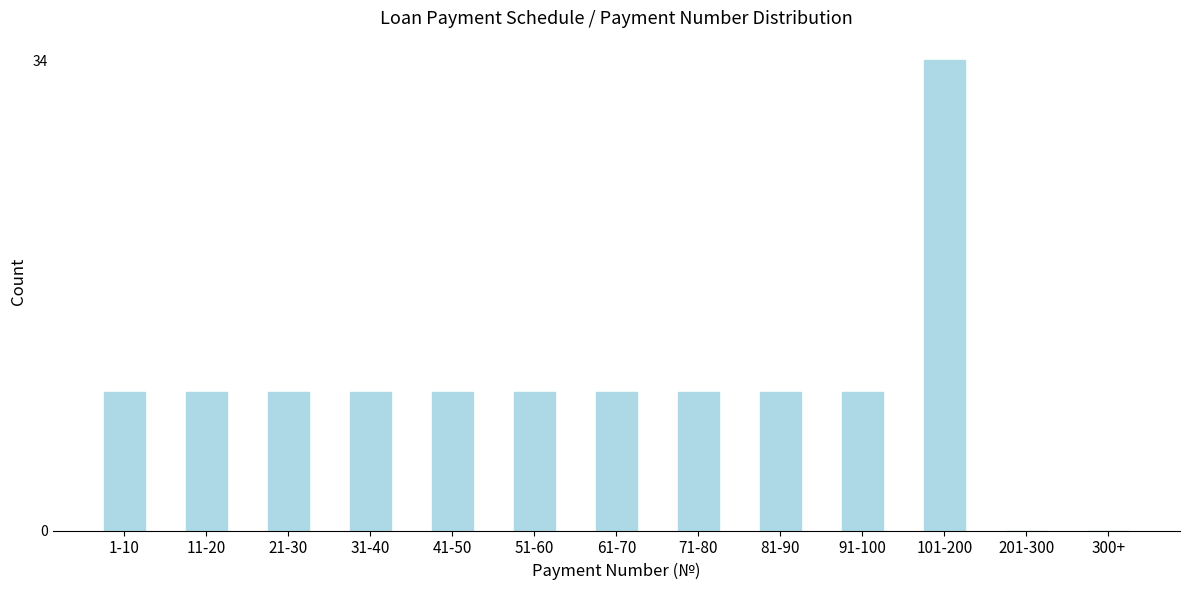

Reading left to right, list all the values displayed in this chart.

1-10=10	11-20=10	21-30=10	31-40=10	41-50=10	51-60=10	61-70=10	71-80=10	81-90=10	91-100=10	101-200=34	201-300=0	300+=0